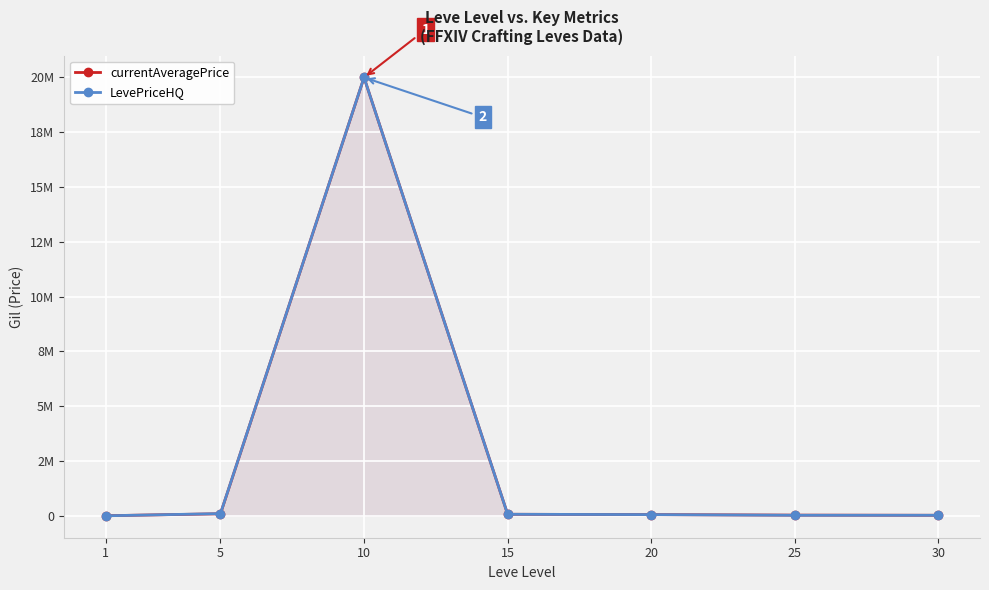

At which category does the chart reach its minimum across all series?

1